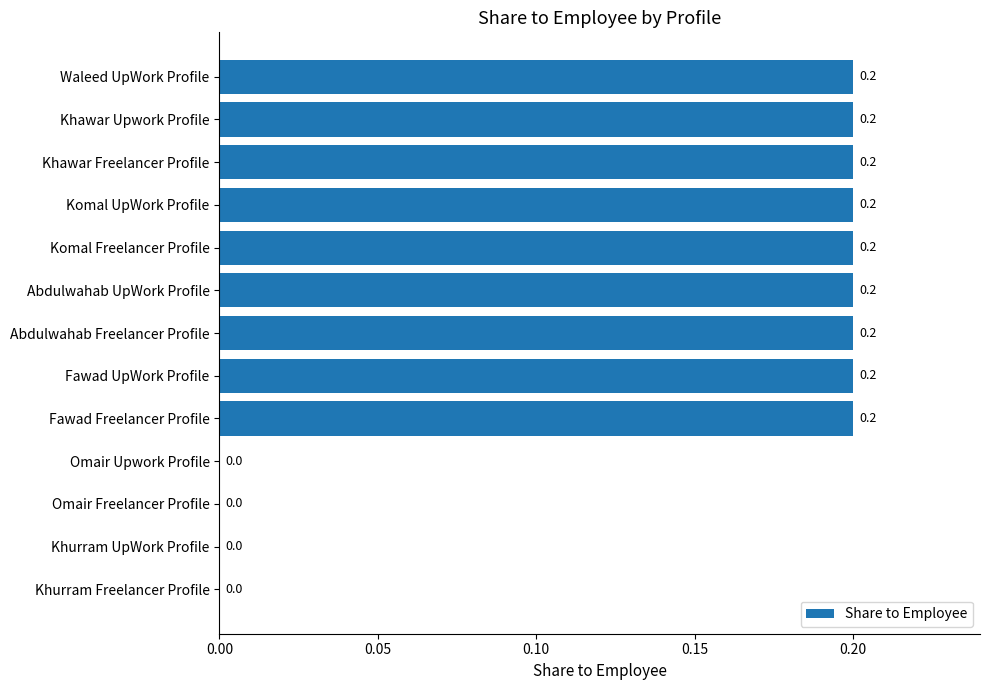

The value at Komal UpWork Profile is 0.2. True or false?

True